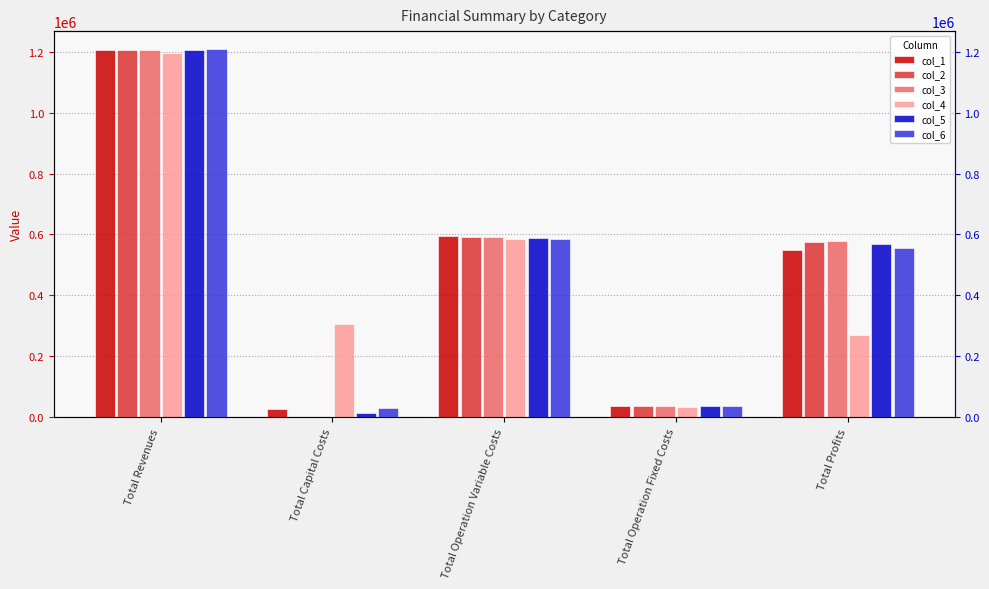

Does the chart contain any negative values?

No